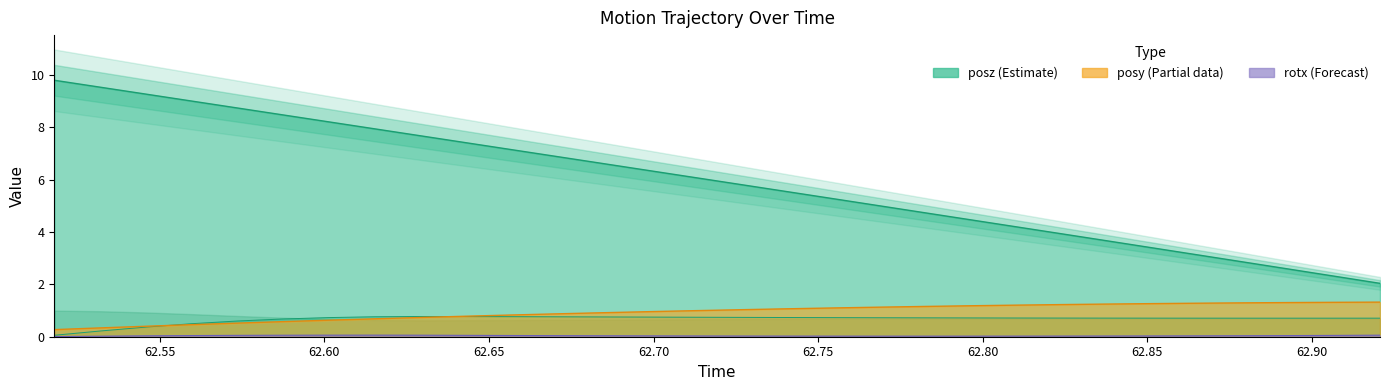

What is the difference between the second highest and minimum values in the posz series?

7.5